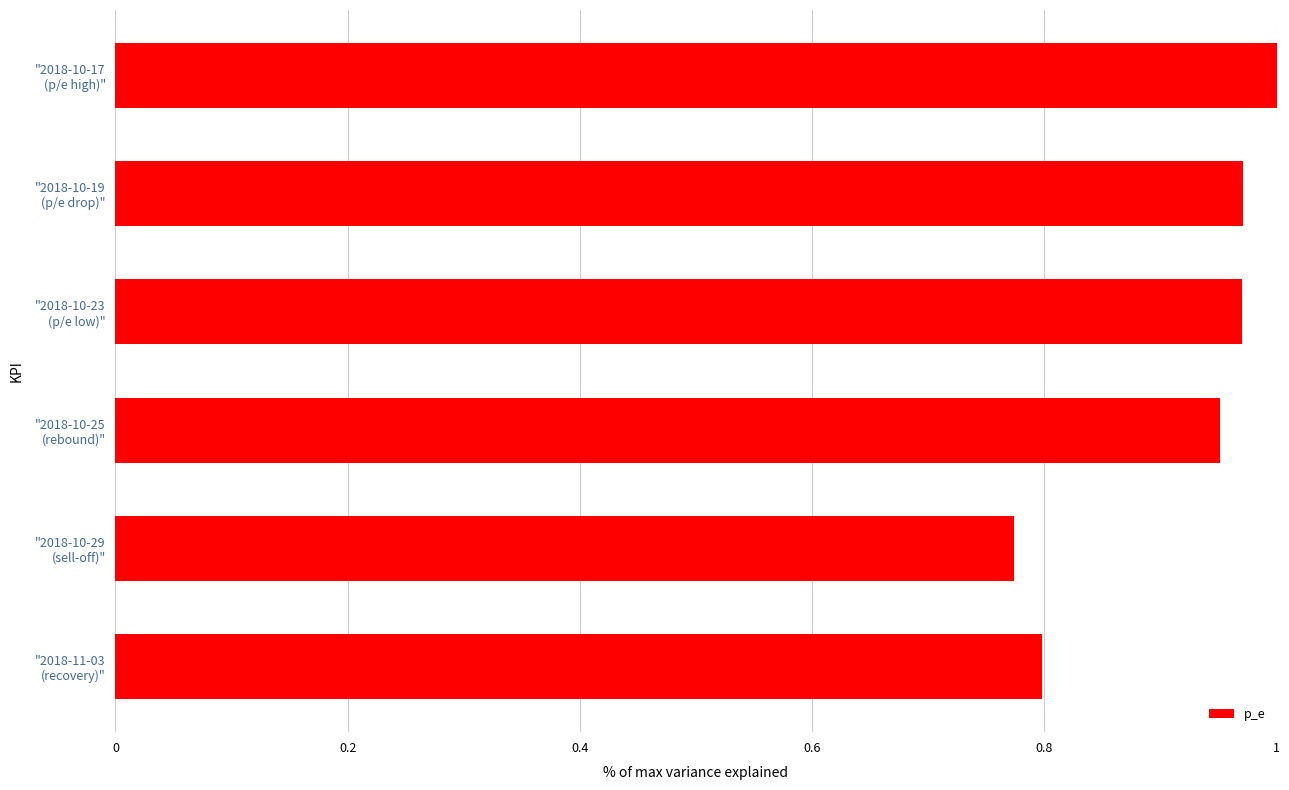

What is the average value?

0.9